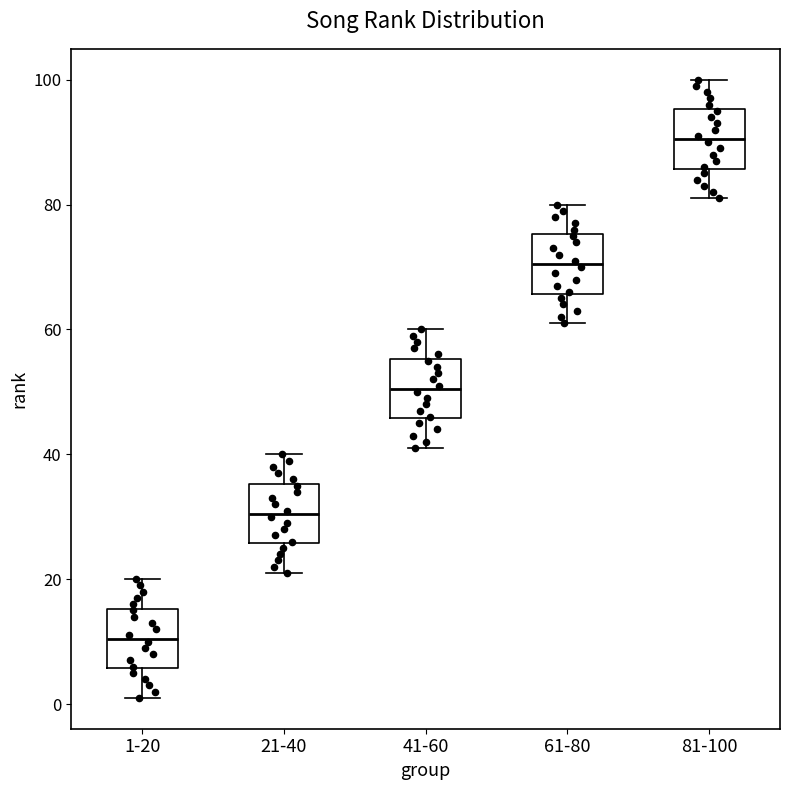

Reading left to right, read every box against the y-axis: the position of its median line, the range the box covers, and the ends of its whiskers. The values are not printed on the chart, so give them approximately, as read against the axis.

1-20: median 10, box 6 to 16, whiskers 2 to 20
21-40: median 30, box 26 to 36, whiskers 22 to 40
41-60: median 50, box 46 to 56, whiskers 42 to 60
61-80: median 70, box 66 to 76, whiskers 62 to 80
81-100: median 90, box 86 to 96, whiskers 82 to 100